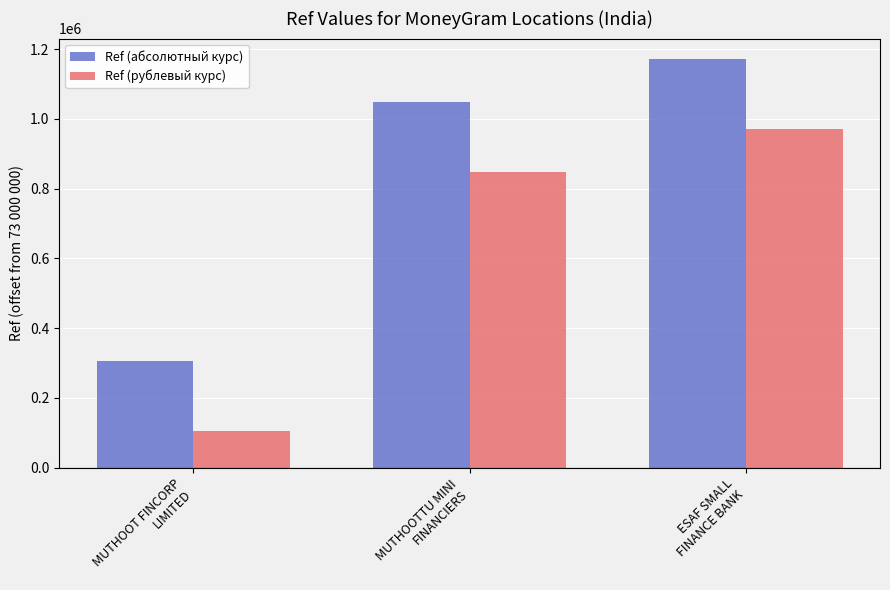

What is the minimum value for Ref (абсолютный курс)?

305169